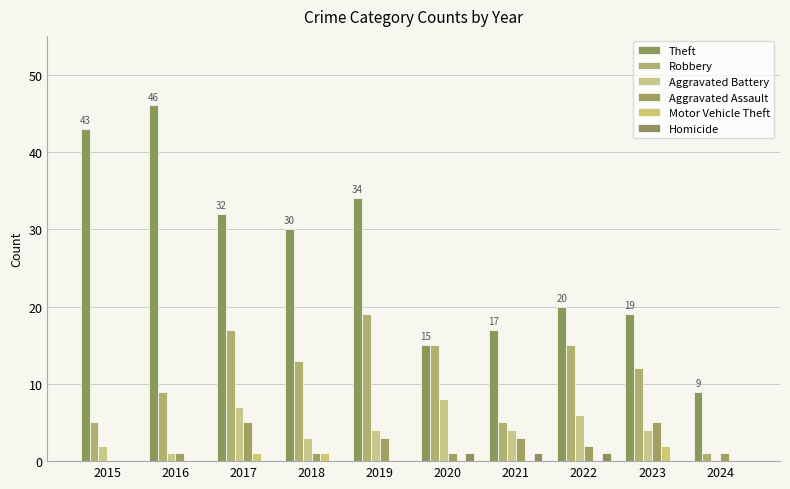

Which series has the widest spread of values?

Theft